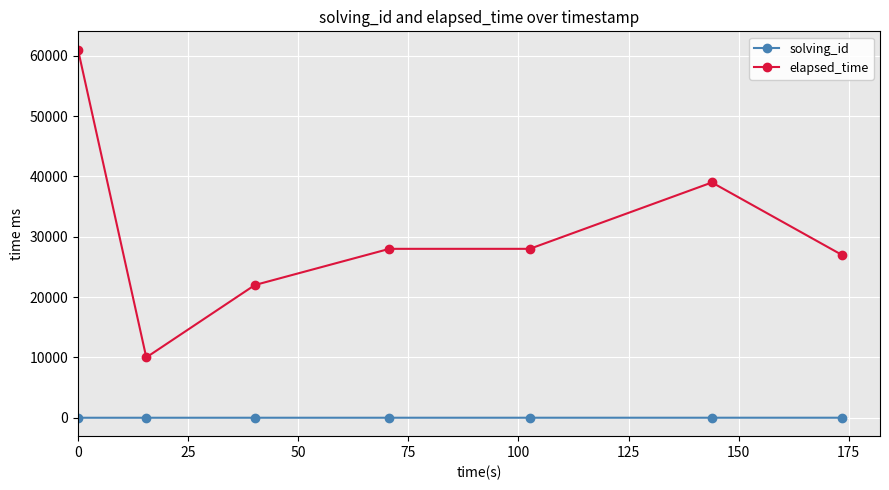

True or false: elapsed_time has more than 2 points higher than both neighbors.

False